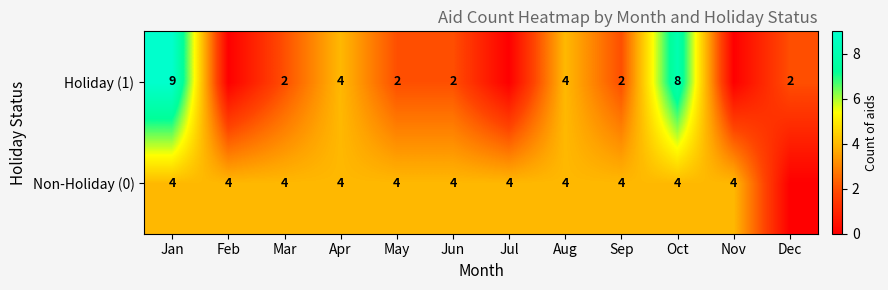

What is the total value across all series at Jun?

6